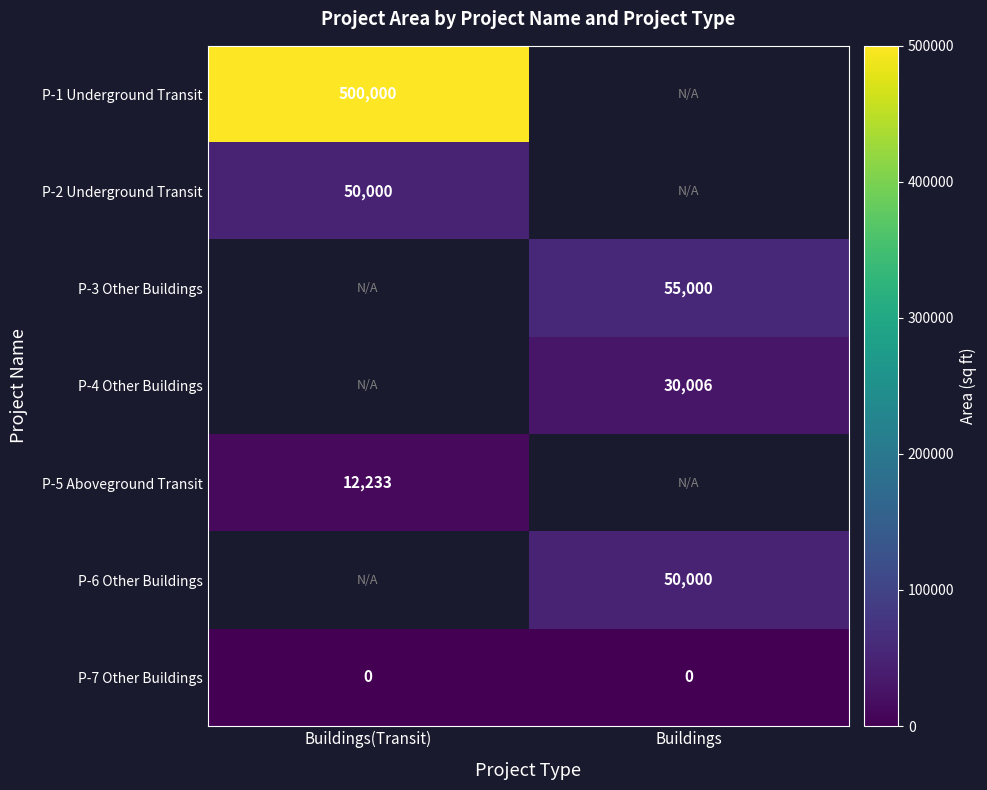

The P-6 Other Buildings series shows 50000 at Buildings. True or false?

True